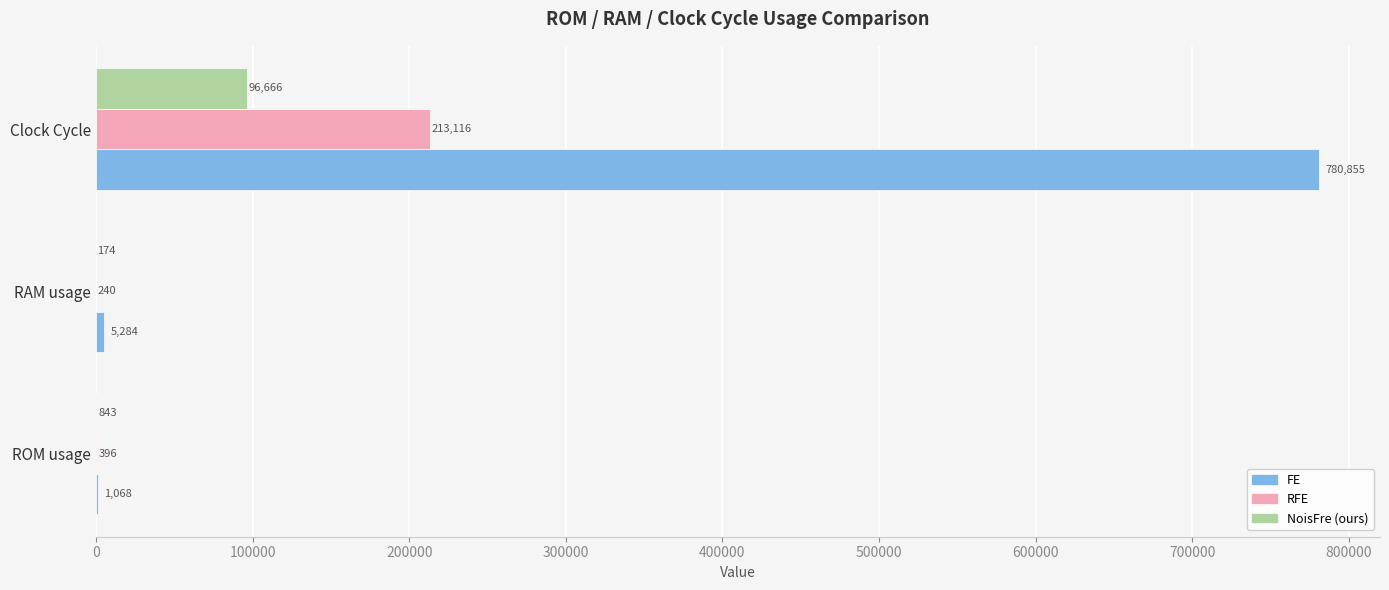

At which category is the sum across all series the highest?

Clock Cycle